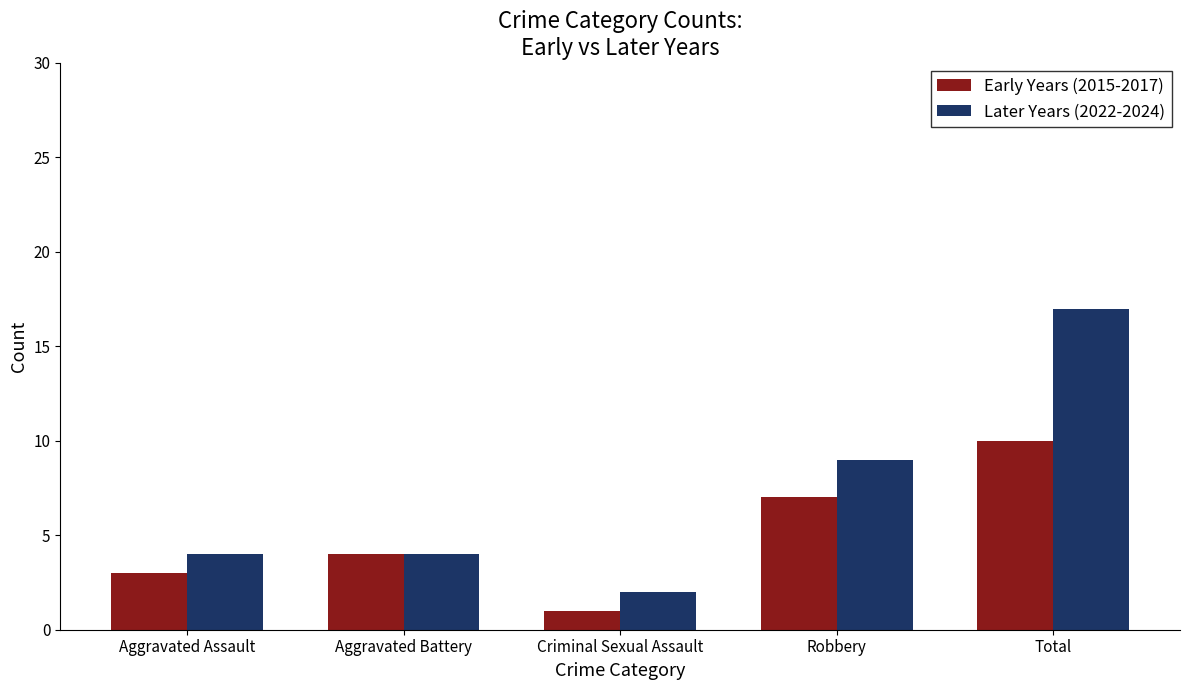

Reading left to right, extract all data points from this chart.

Early Years (2015-2017): Aggravated Assault=3	Aggravated Battery=4	Criminal Sexual Assault=1	Robbery=7	Total=10
Later Years (2022-2024): Aggravated Assault=4	Aggravated Battery=4	Criminal Sexual Assault=2	Robbery=9	Total=17